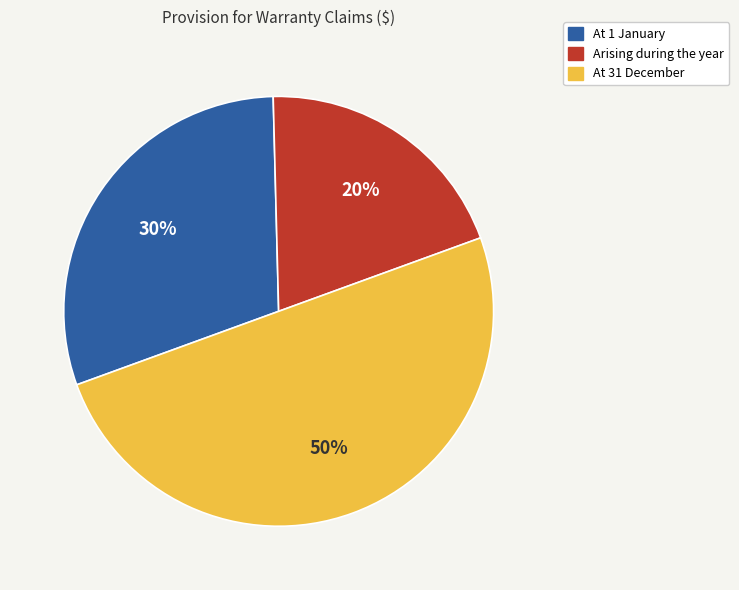

Do At 31 December and Arising during the year together represent more than half of the pie?

Yes